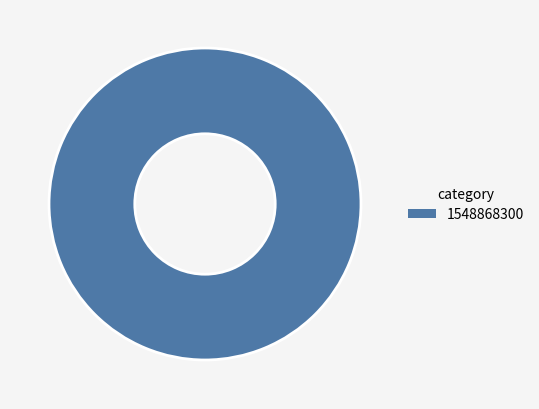

True or false: 1548868300 accounts for 100% of the total.

True